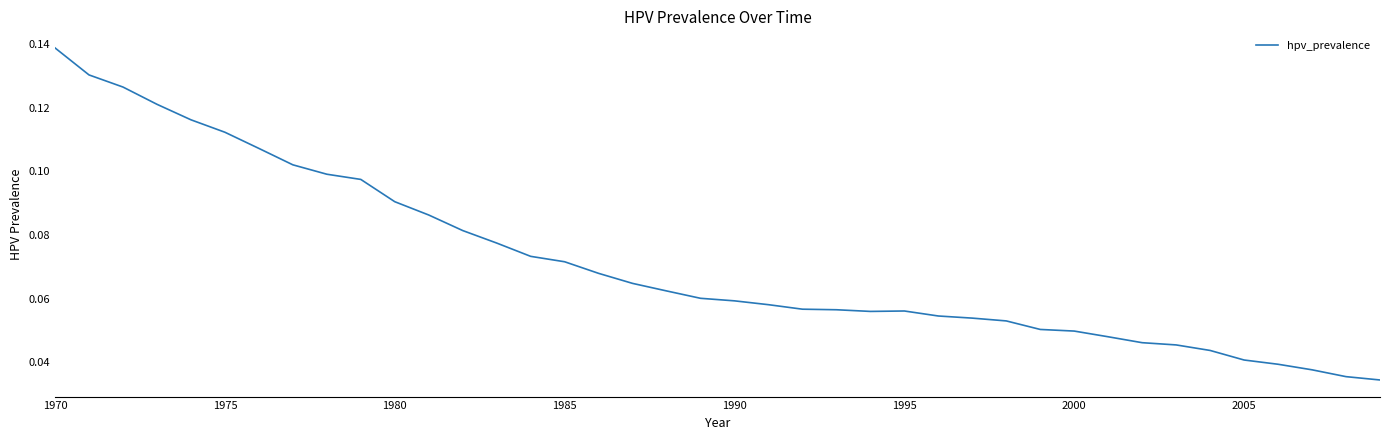

Is this an area chart (filled region under the line)?

No